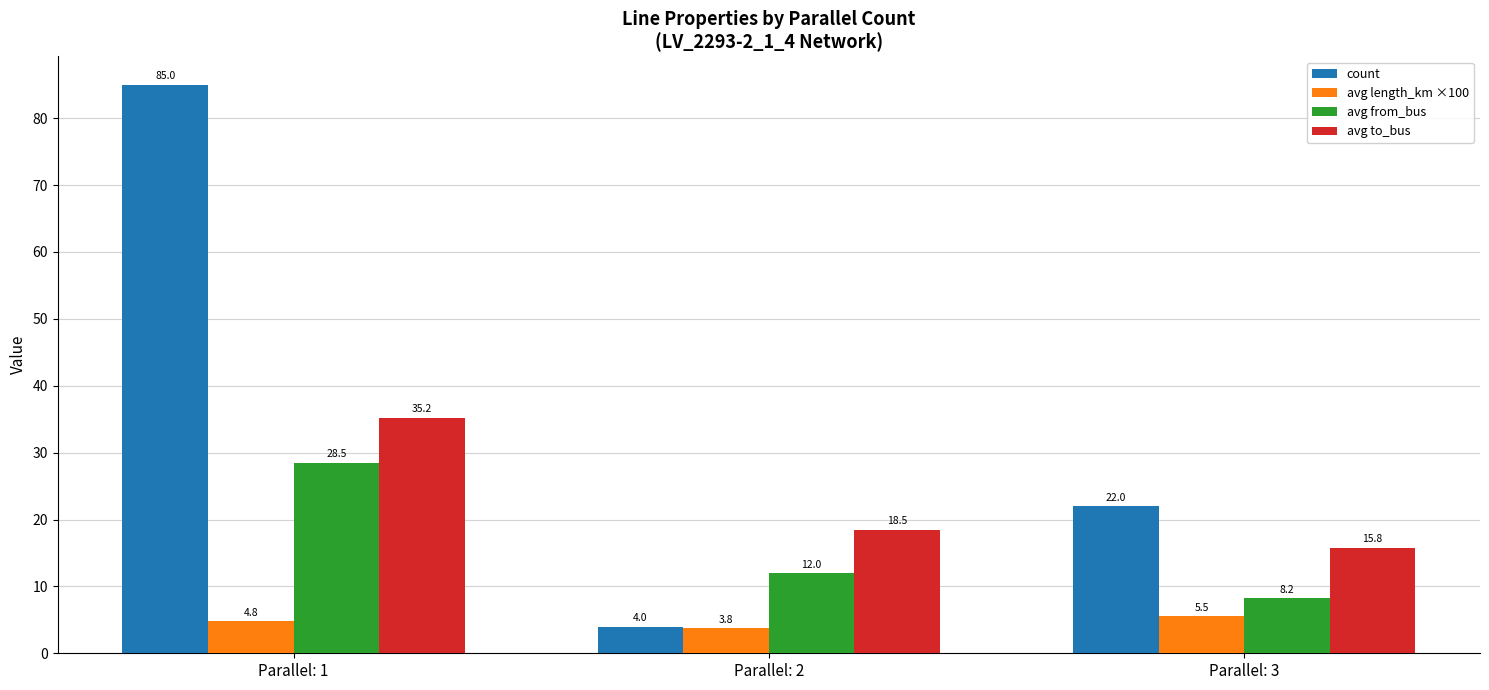

Reading left to right, transcribe all the data shown in this chart.

count: Parallel: 1=85.0	Parallel: 2=4.0	Parallel: 3=22.0
avg length_km ×100: Parallel: 1=4.8	Parallel: 2=3.8	Parallel: 3=5.5
avg from_bus: Parallel: 1=28.5	Parallel: 2=12.0	Parallel: 3=8.2
avg to_bus: Parallel: 1=35.2	Parallel: 2=18.5	Parallel: 3=15.8